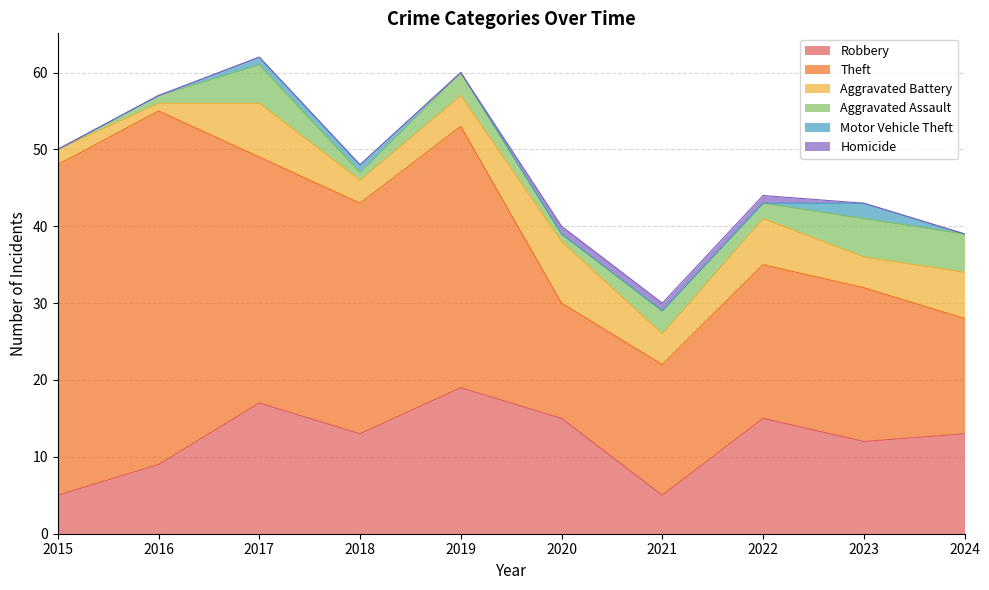

Reading right to left, what are all the values shown in this chart?

Robbery: 13	12	15	5	15	19	13	17	9	5
Theft: 15	20	20	17	15	34	30	32	46	43
Aggravated Battery: 6	4	6	4	8	4	3	7	1	2
Aggravated Assault: 5	5	2	3	1	3	1	5	1	0
Motor Vehicle Theft: 0	2	0	0	0	0	1	1	0	0
Homicide: 0	0	1	1	1	0	0	0	0	0